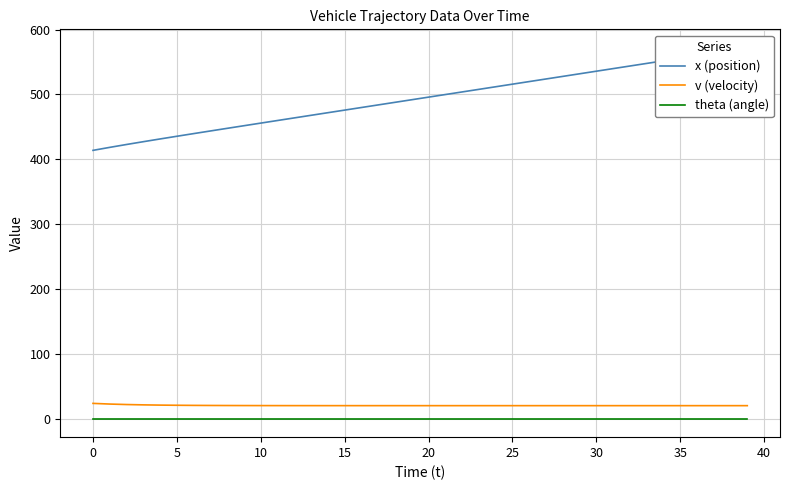

True or false: v (velocity) and theta (angle) cross at least once.

False